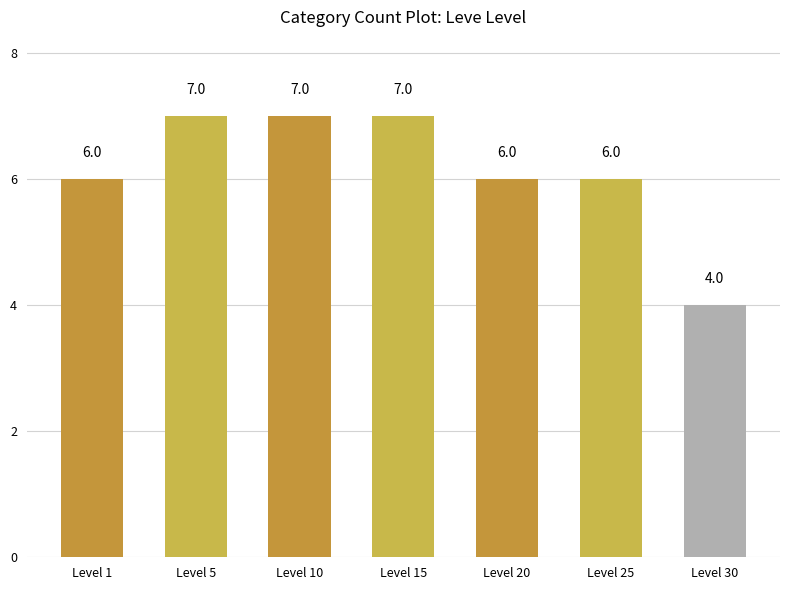

Which category has the lowest value across all series?

Level 30